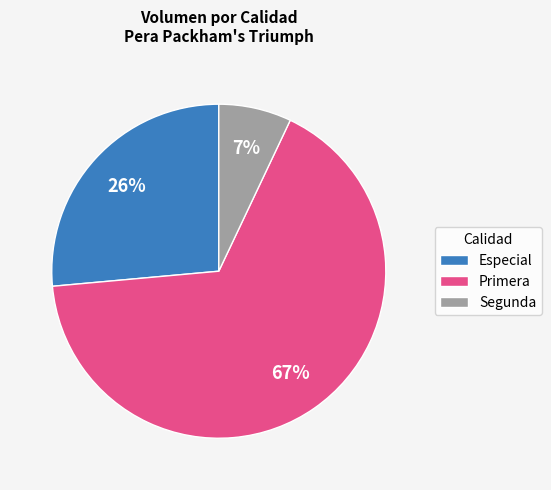

Rank the categories by value from highest to lowest.

Primera, Especial, Segunda